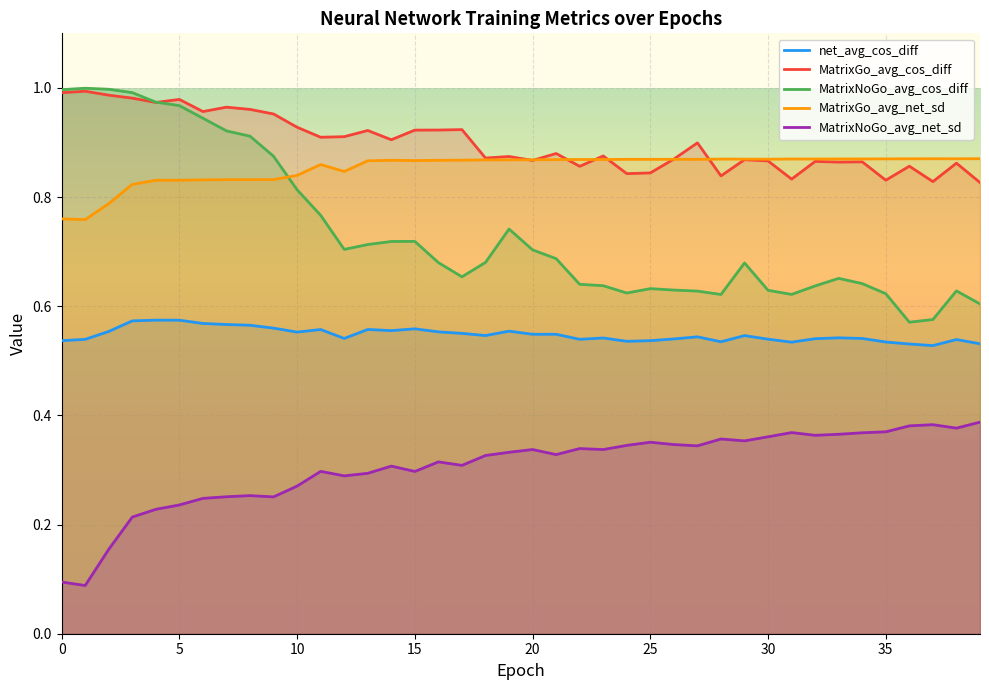

What is the minimum value for MatrixGo_avg_cos_diff?

0.8